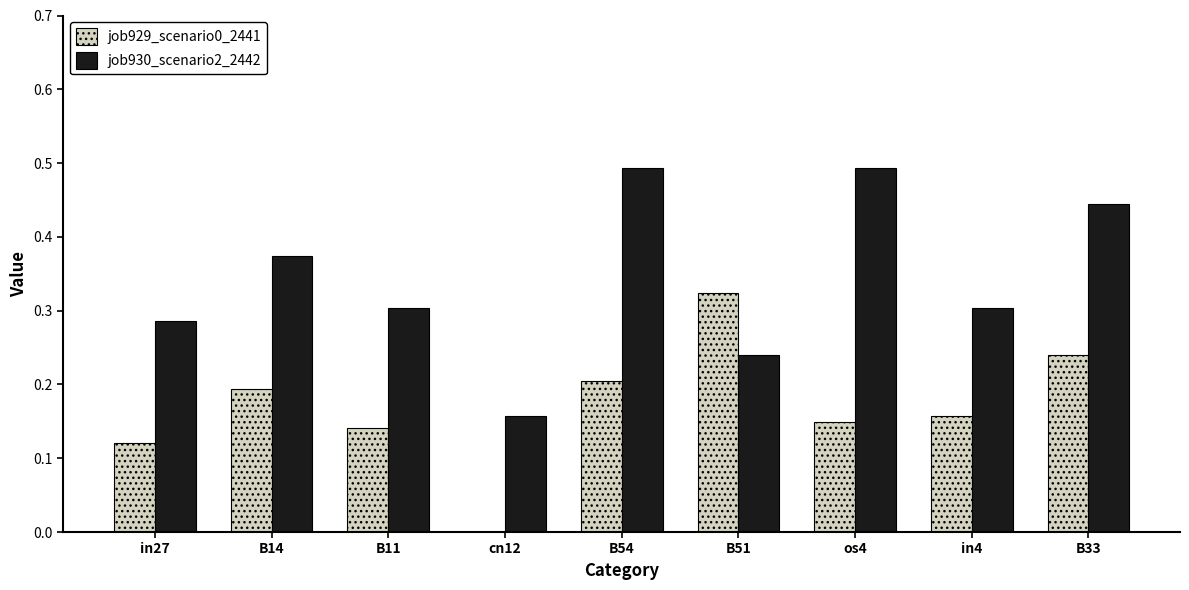

What is the sum of the job929_scenario0_2441 values at B11 and B51?

0.5